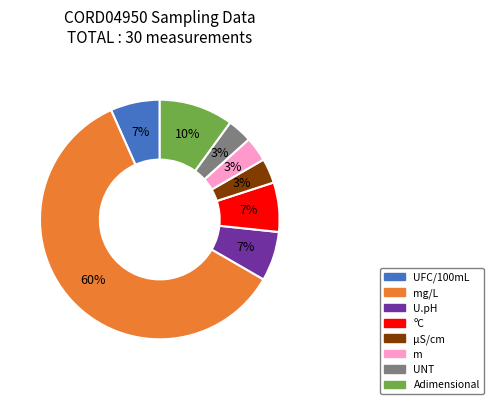

Is the sum of ºC and UFC/100mL greater than half?

No